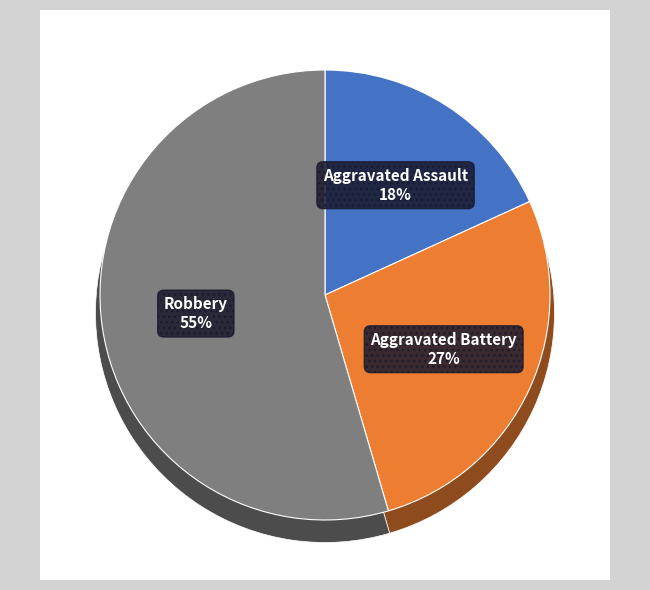

Count the number of slices in the pie.

3